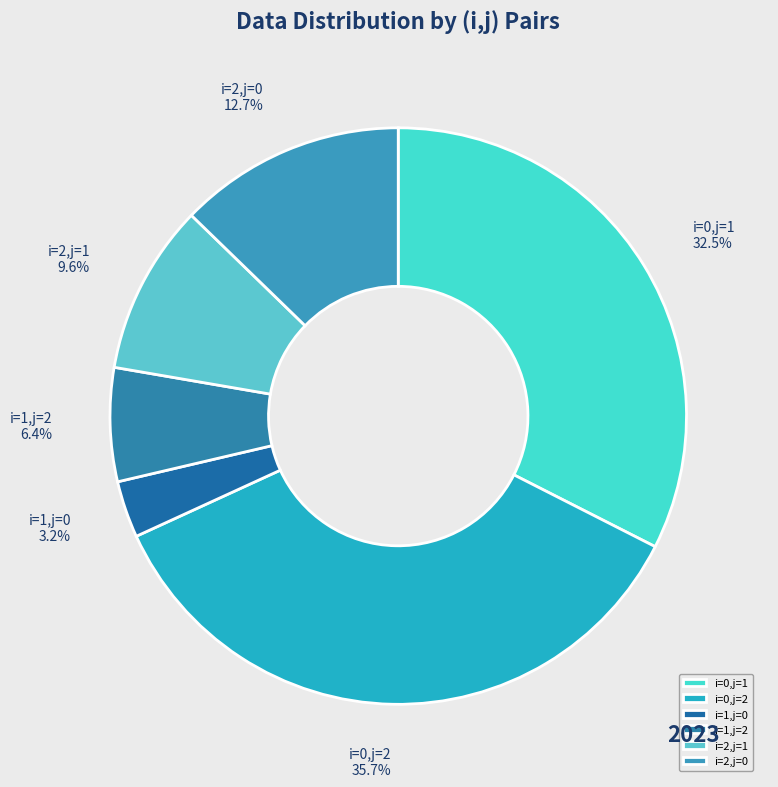

Rank the categories by value from lowest to highest.

i=1,j=0, i=1,j=2, i=2,j=1, i=2,j=0, i=0,j=1, i=0,j=2